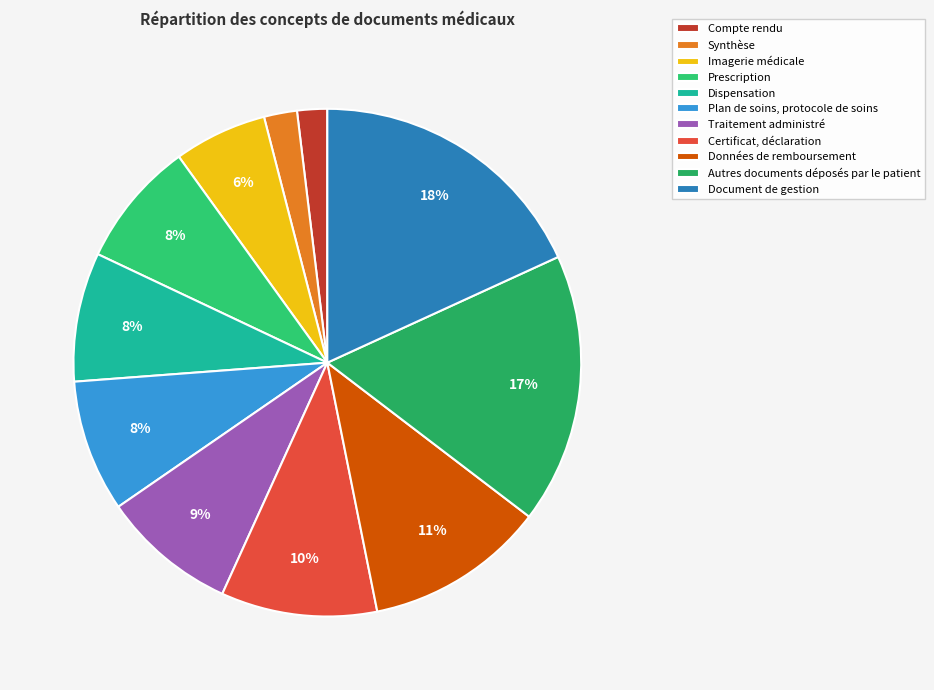

Count the number of slices in the pie.

11